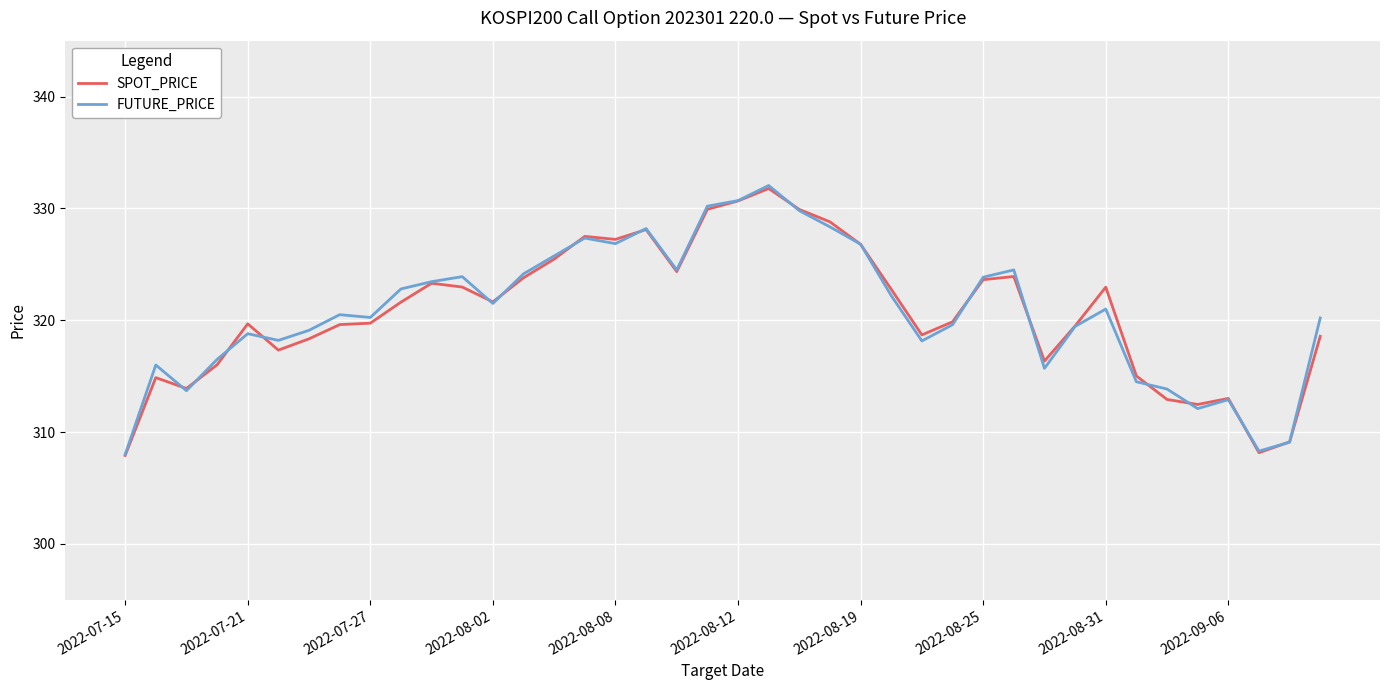

What is the highest value of the SPOT_PRICE series?

331.8